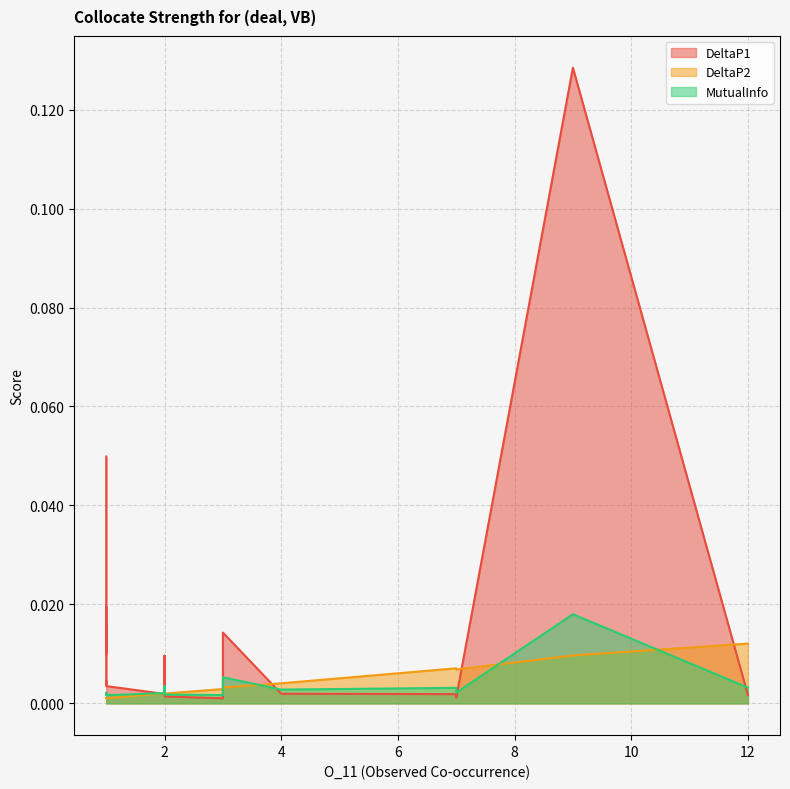

Where is DeltaP2 nearest to the value 0?

1